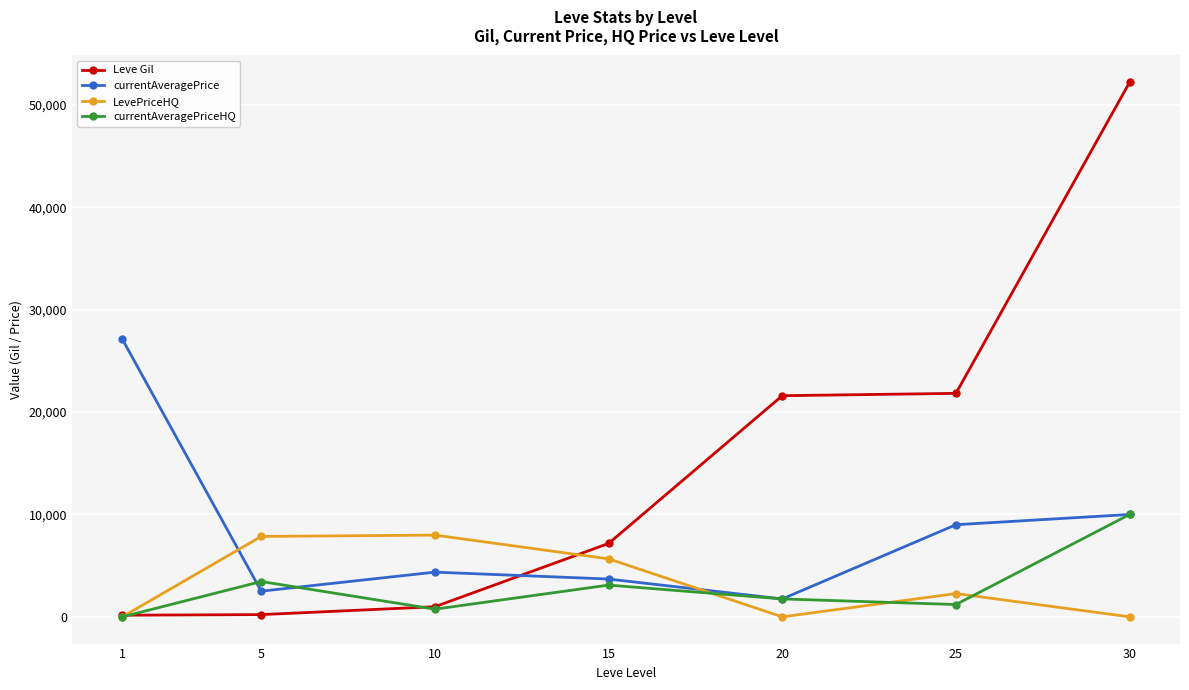

Rank the series by their maximum value, from highest to lowest.

Leve Gil, currentAveragePrice, currentAveragePriceHQ, LevePriceHQ